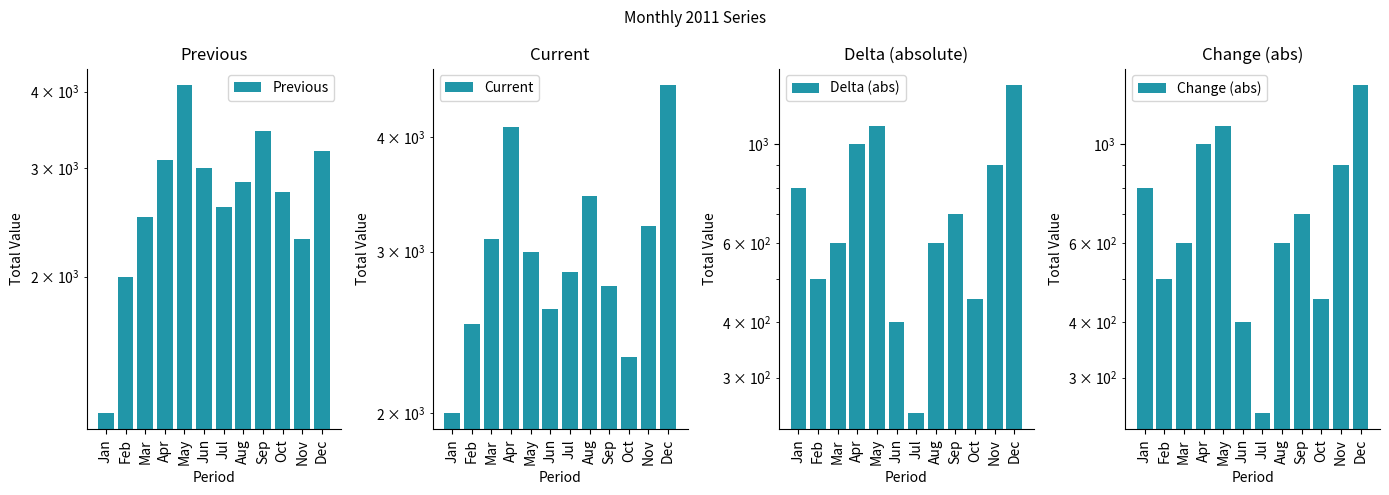

Reading right to left, what are all the values shown in this chart?

Previous: 3200	2300	2750	3450	2850	2600	3000	4100	3100	2500	2000	1200
Current: 4560	3200	2300	2750	3450	2850	2600	3000	4100	3100	2500	2000
Delta (abs): 1360	900	450	700	600	250	400	1100	1000	600	500	800
Change (abs): 1360	900	450	700	600	250	400	1100	1000	600	500	800